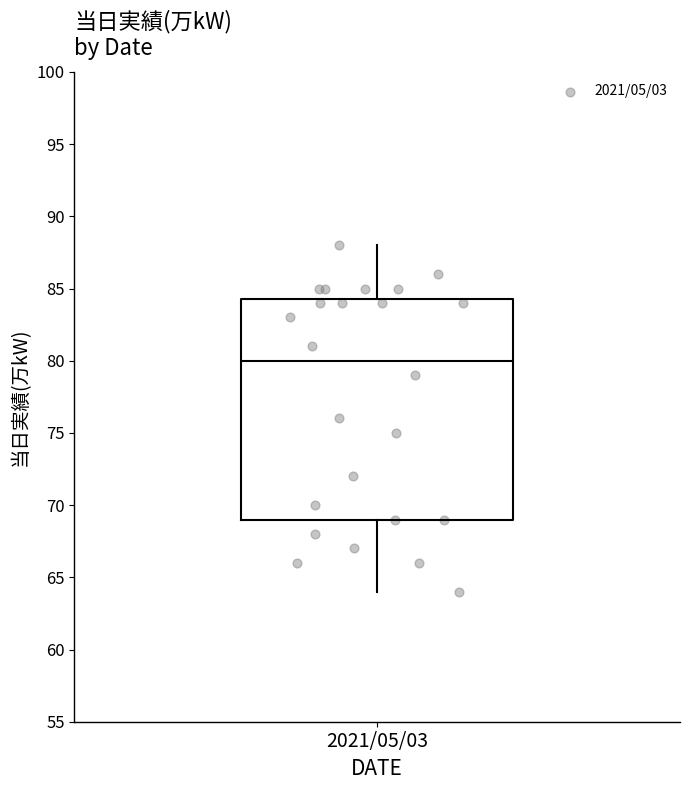

Read this box plot against the y-axis: the position of the median line, the range covered by the box, and the ends of both whiskers. The values are not printed on the chart, so give them approximately, as read against the axis.

median 80.0, box 69.0 to 84.5, whiskers 64.0 to 88.0